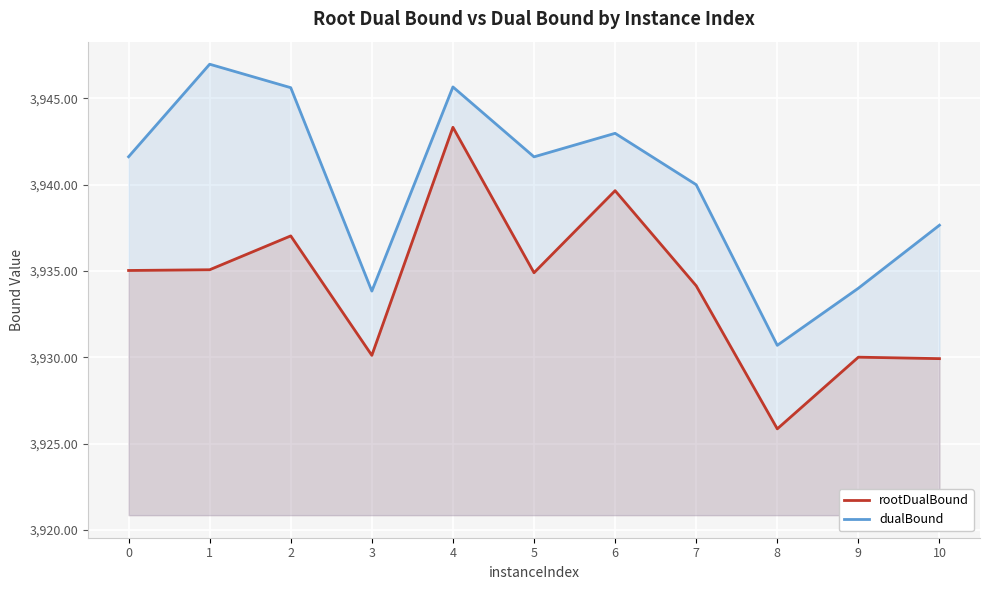

True or false: dualBound and rootDualBound cross at least once.

False